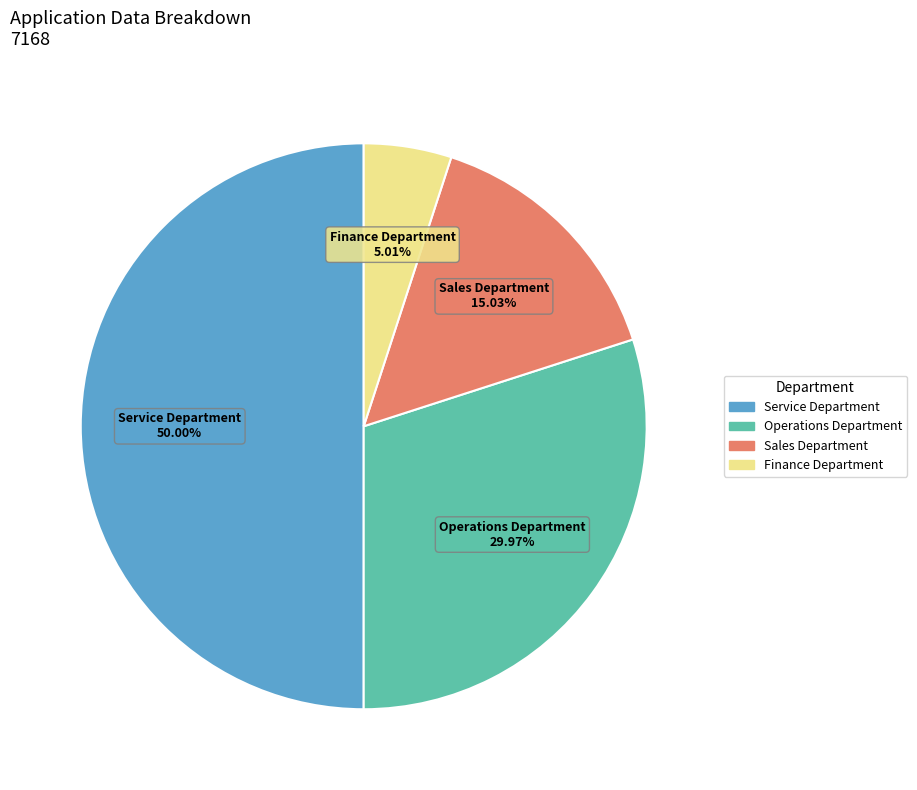

What is the largest slice in the pie chart?

Service Department